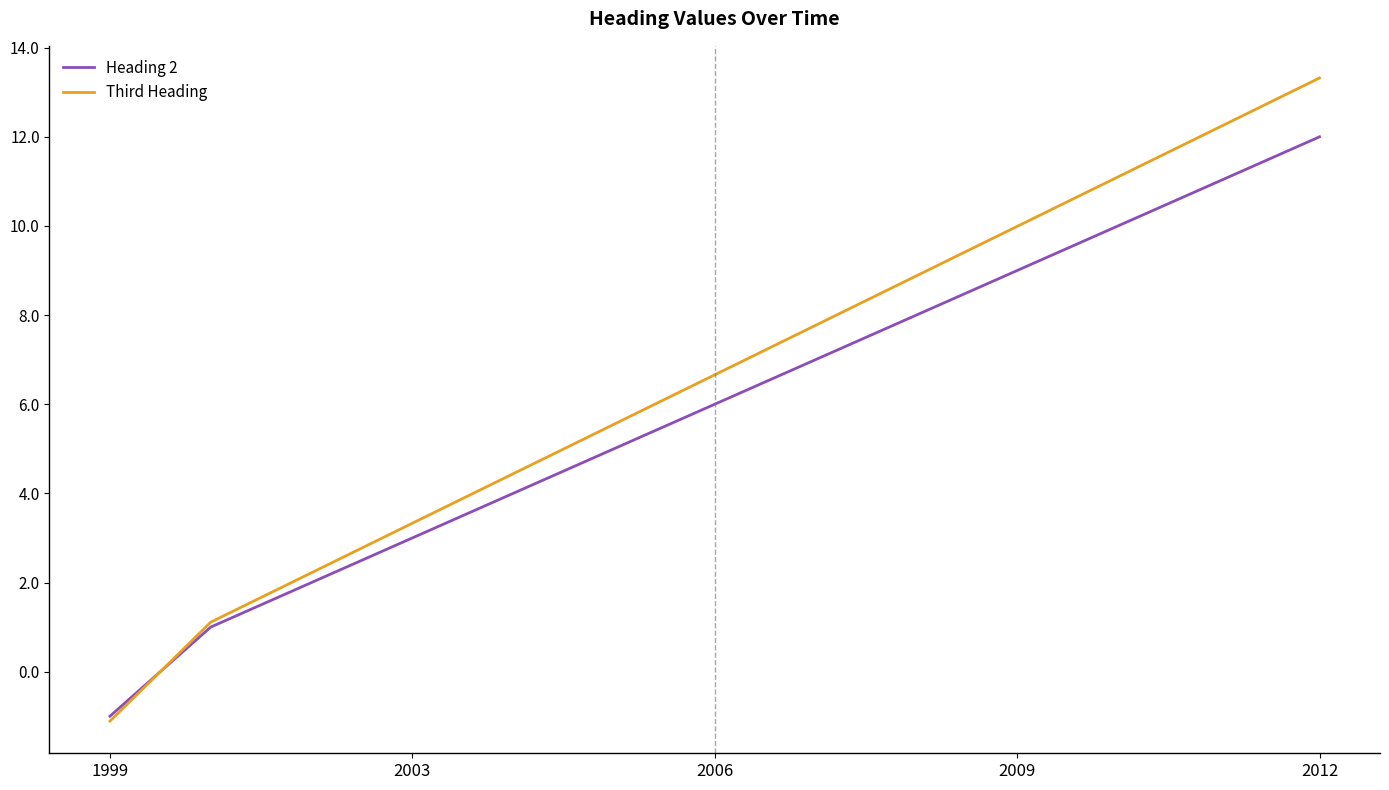

What is the lowest value of the Third Heading series?

-1.1